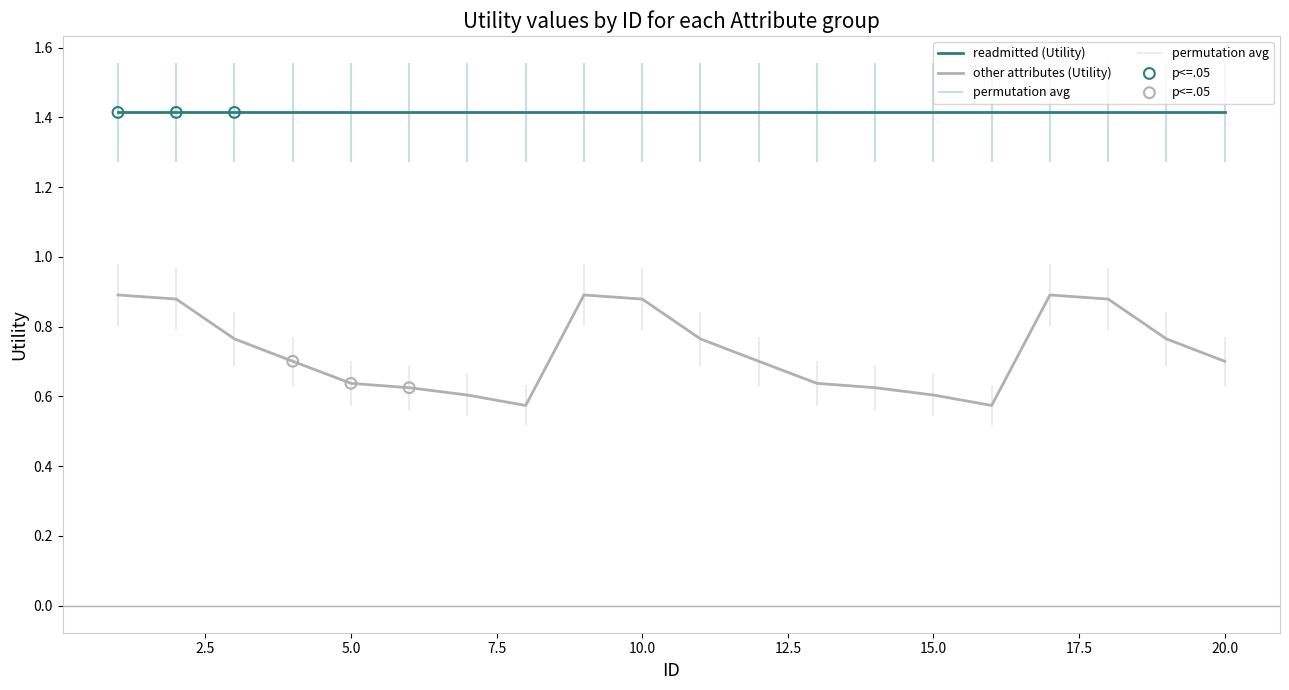

Which series has the largest total across all categories?

readmitted (Utility)